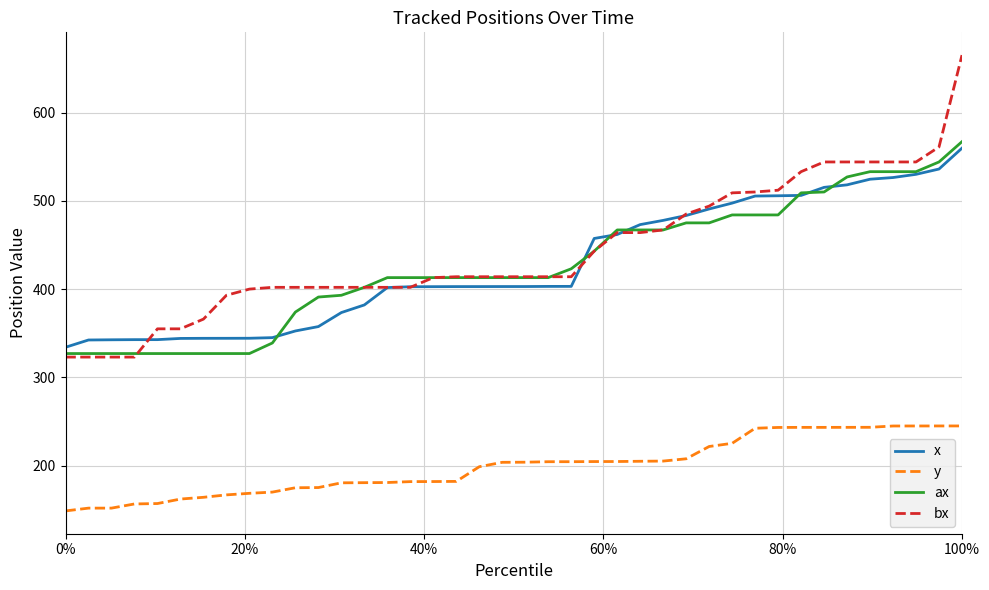

True or false: ax and y cross at least once.

False